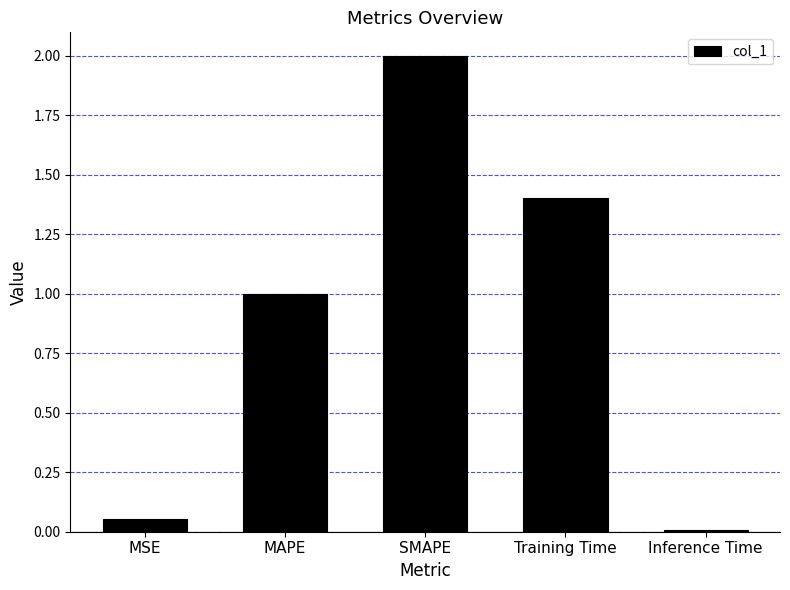

What is the change in value from MSE to MAPE?

+0.9